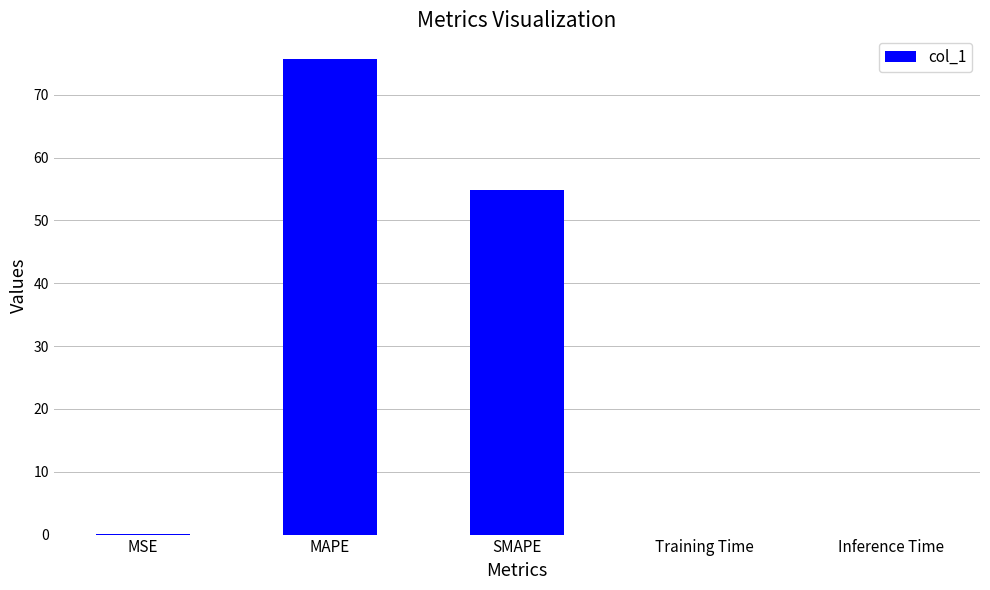

What is the sum of the values at MAPE and SMAPE?

130.6